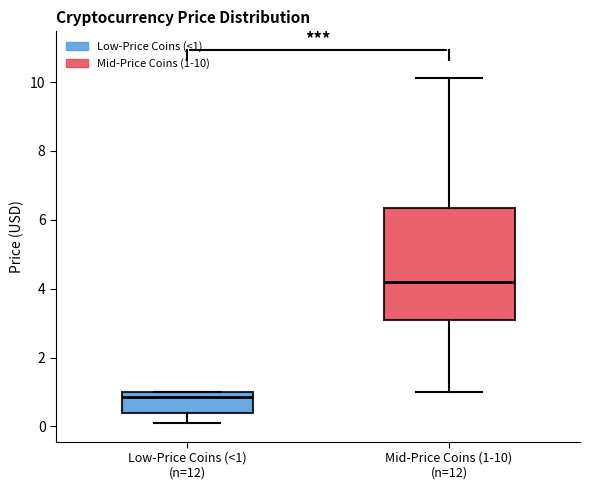

Where does the lower whisker of the box for Mid-Price Coins (1-10) (n=12) end on the y-axis? The values are not printed on the chart, so give them approximately, as read against the axis.

1.0